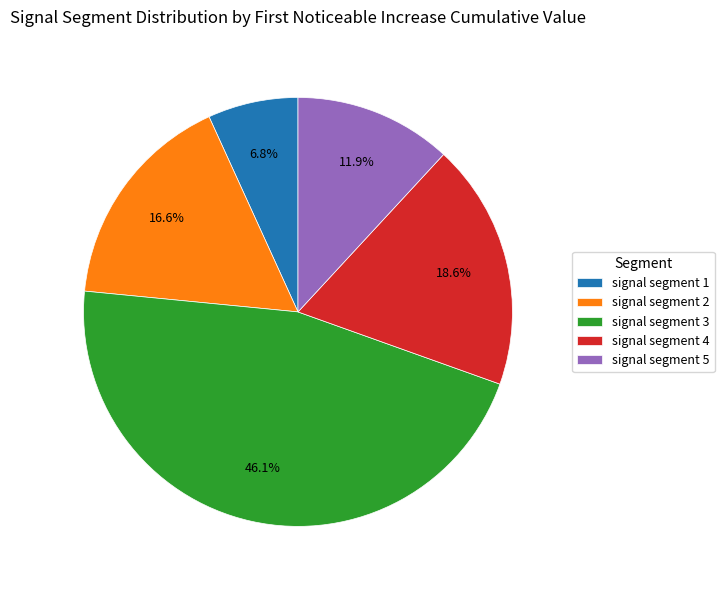

Which slice is the largest?

signal segment 3